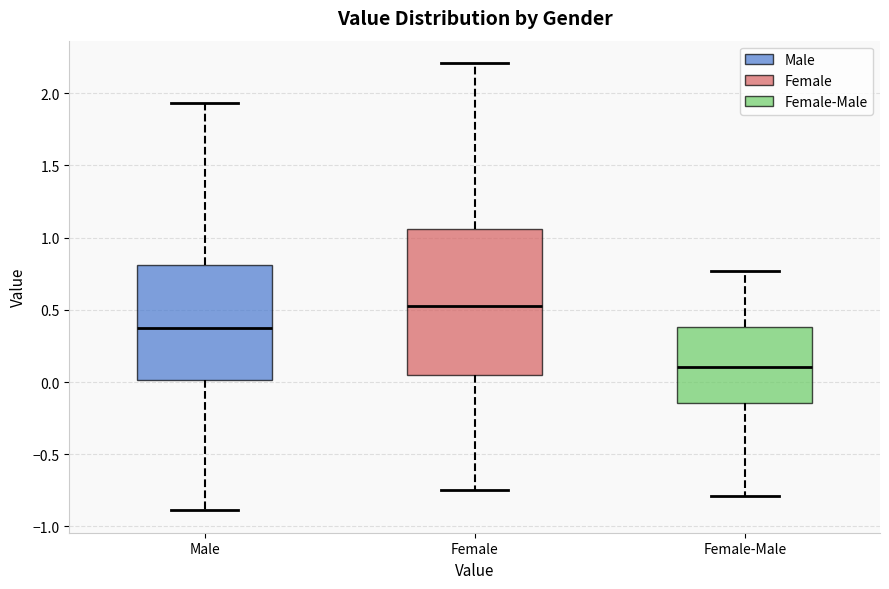

Reading left to right, transcribe this box plot: for each box, give where its median line is, the range the box spans, and where its two whiskers end, as read against the y-axis. The values are not printed on the chart, so give them approximately, as read against the axis.

Male: median 0.35, box 0.00 to 0.80, whiskers -0.90 to 1.95
Female: median 0.50, box 0.05 to 1.05, whiskers -0.75 to 2.20
Female-Male: median 0.10, box -0.15 to 0.40, whiskers -0.80 to 0.75